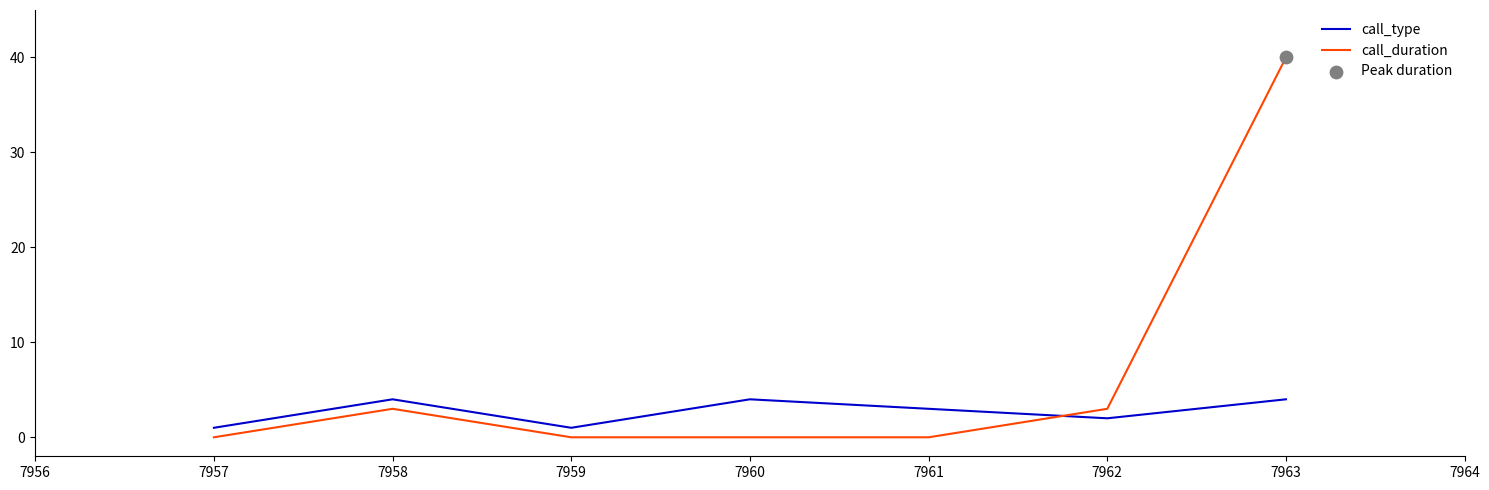

Which series has the largest range (max minus min)?

call_duration